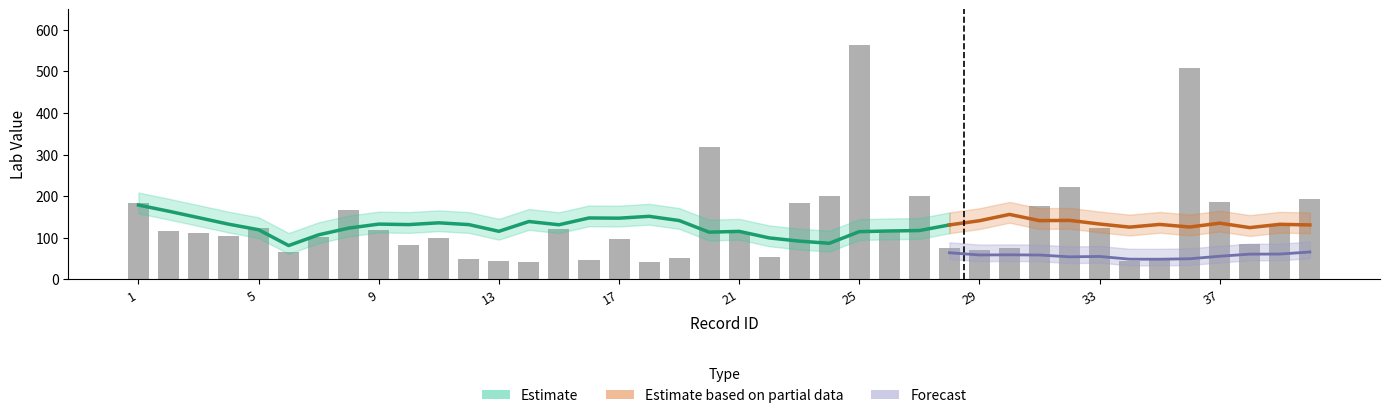

At which label does labs_triglycerides first exceed 114?

1